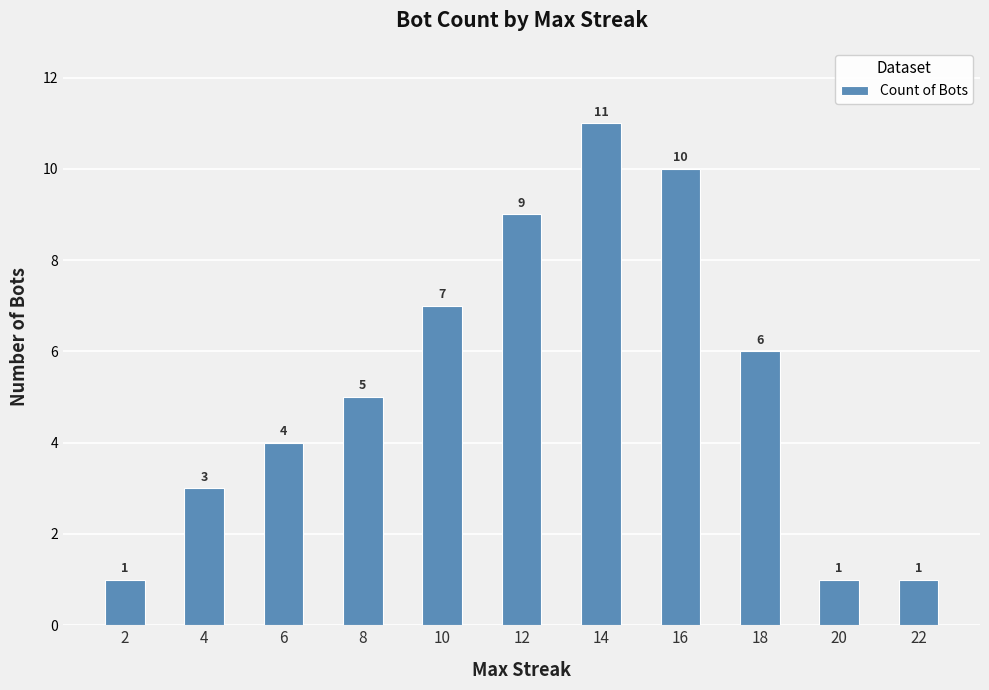

What is the sum of the values at 10 and 14?

18